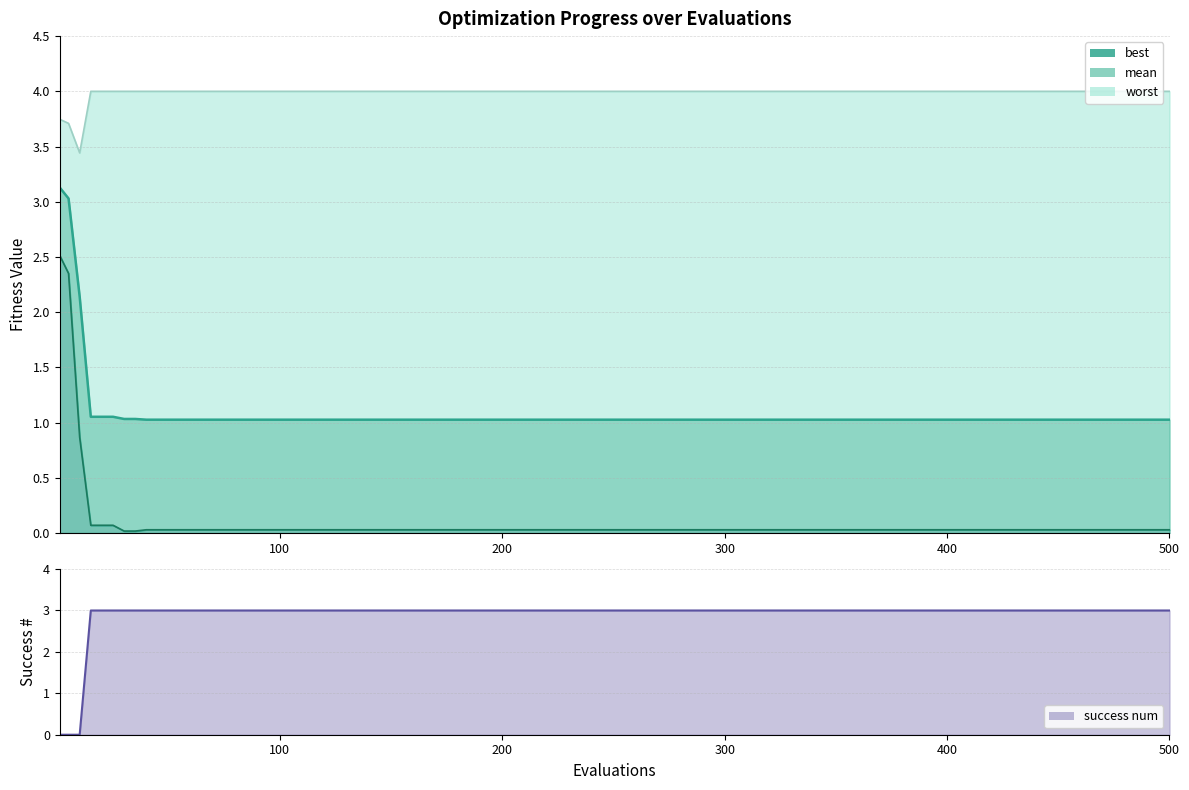

What is the difference between the maximum and minimum values in the mean series?

2.1